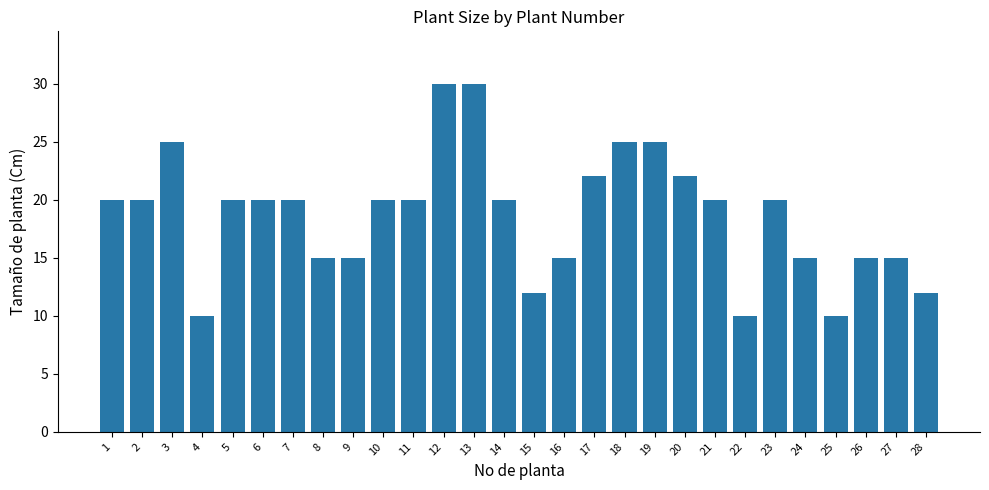

Reading left to right, what are all the values shown in this chart?

1=20	2=20	3=25	4=10	5=20	6=20	7=20	8=15	9=15	10=20	11=20	12=30	13=30	14=20	15=12	16=15	17=22	18=25	19=25	20=22	21=20	22=10	23=20	24=15	25=10	26=15	27=15	28=12